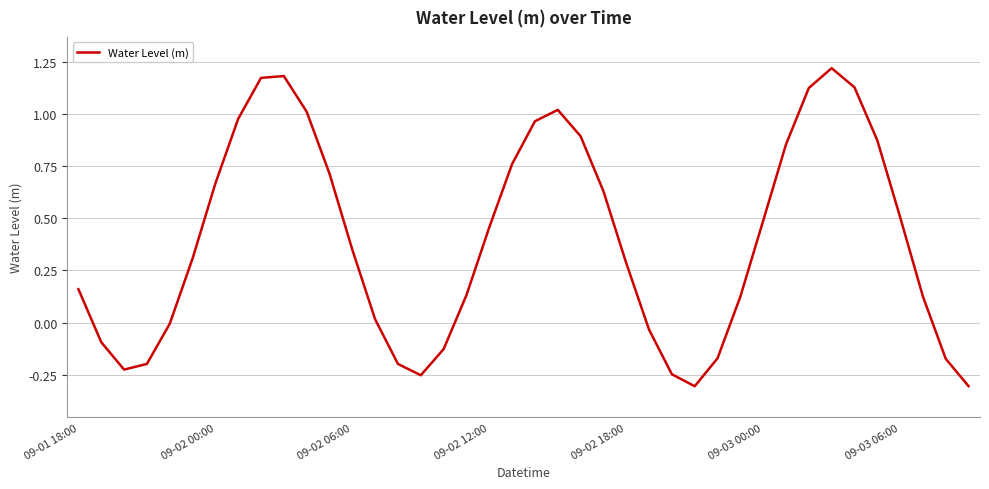

What is the difference between the maximum and minimum values?

1.5